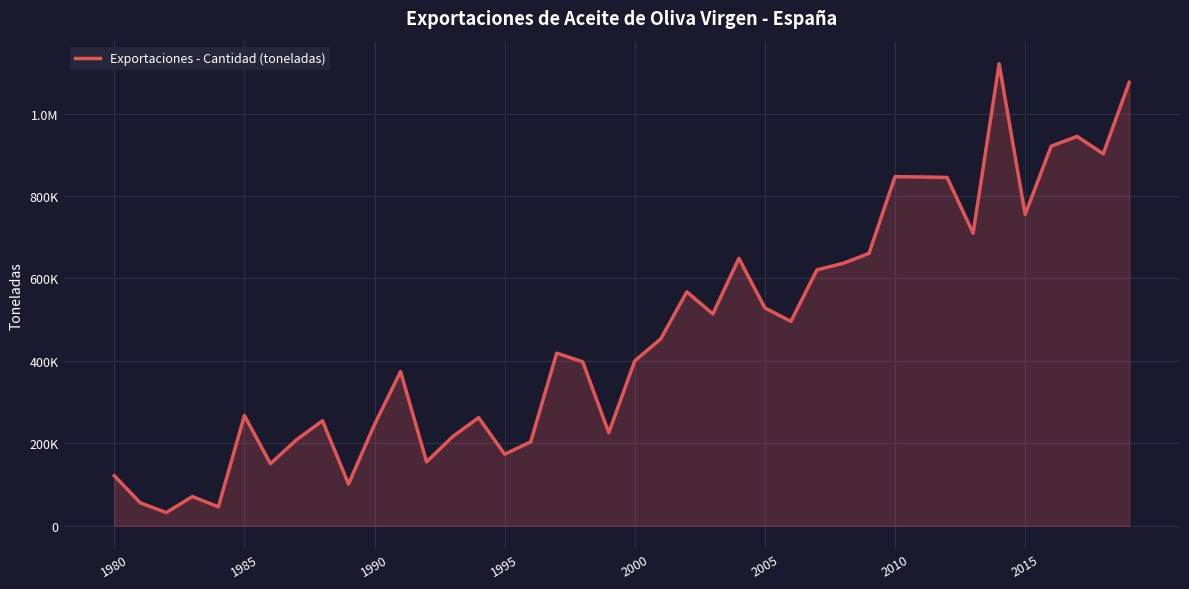

How many interior local peaks (higher than both neighbors) does the data have?

11